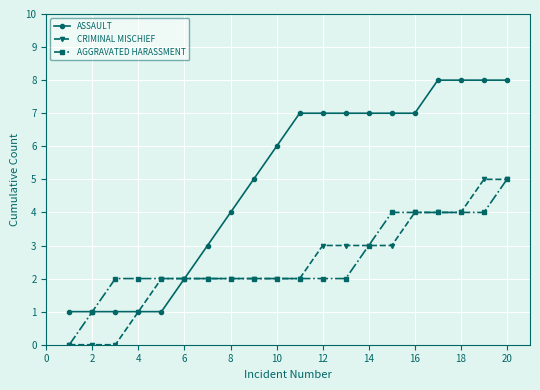

Count the number of categories in the chart.

20